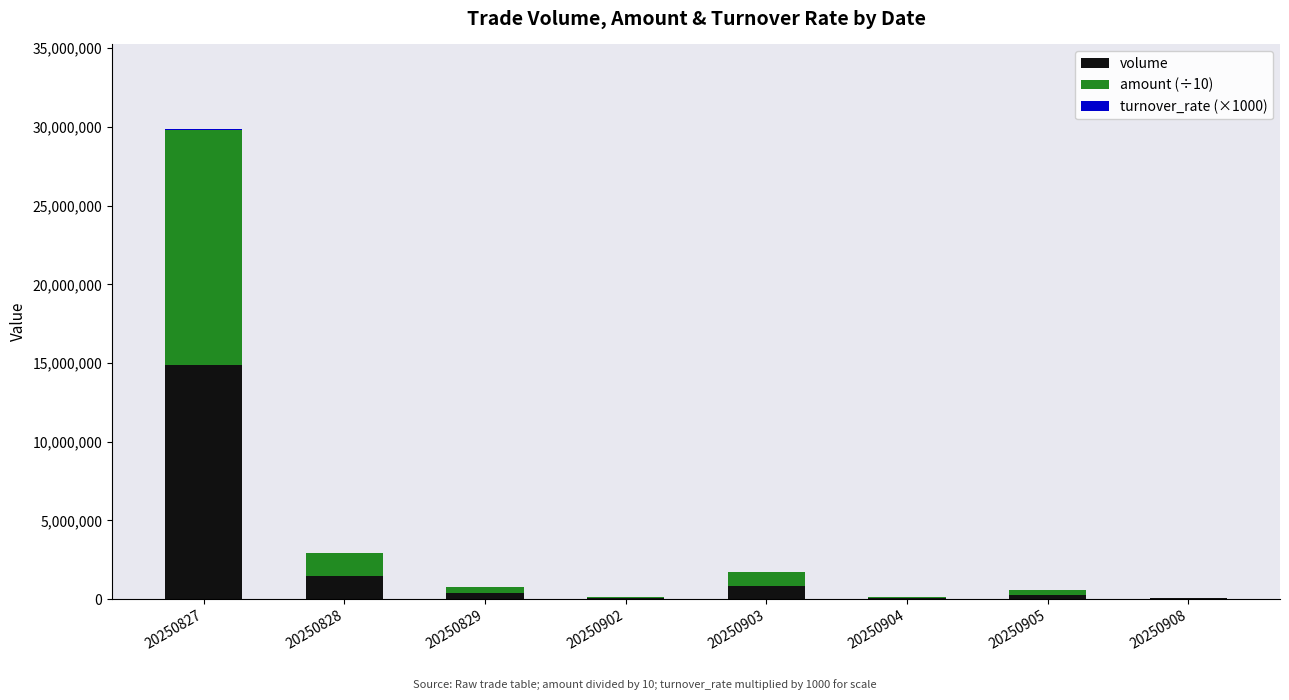

How many series are shown in this chart?

3